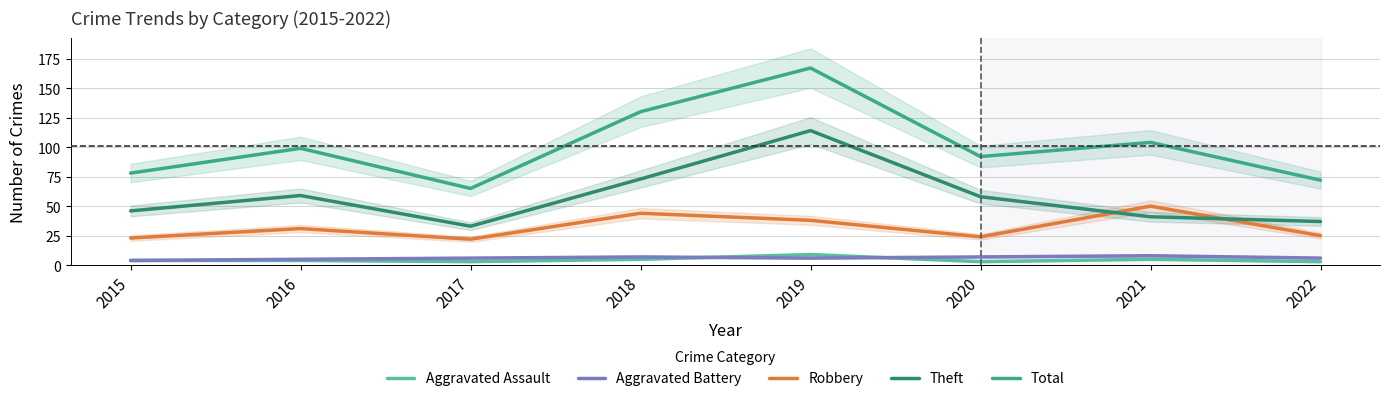

Is this an area chart (filled region under the line)?

No